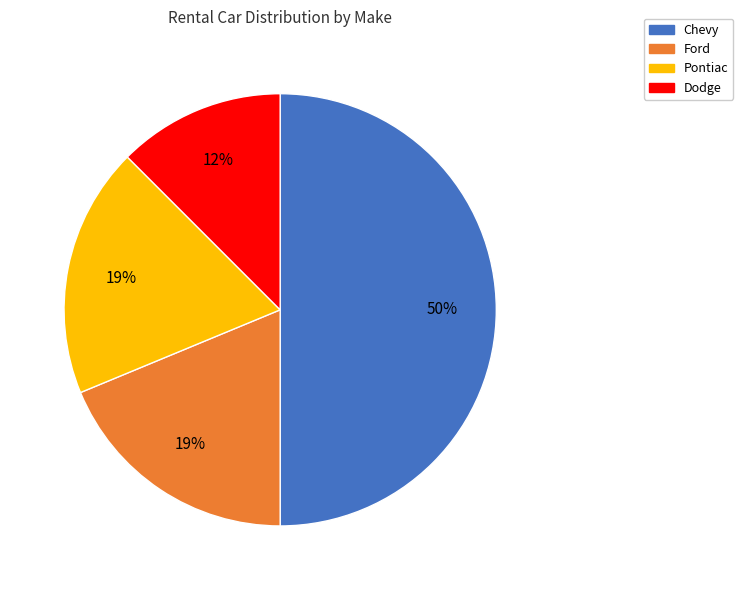

True or false: Ford accounts for 19% of the total.

True